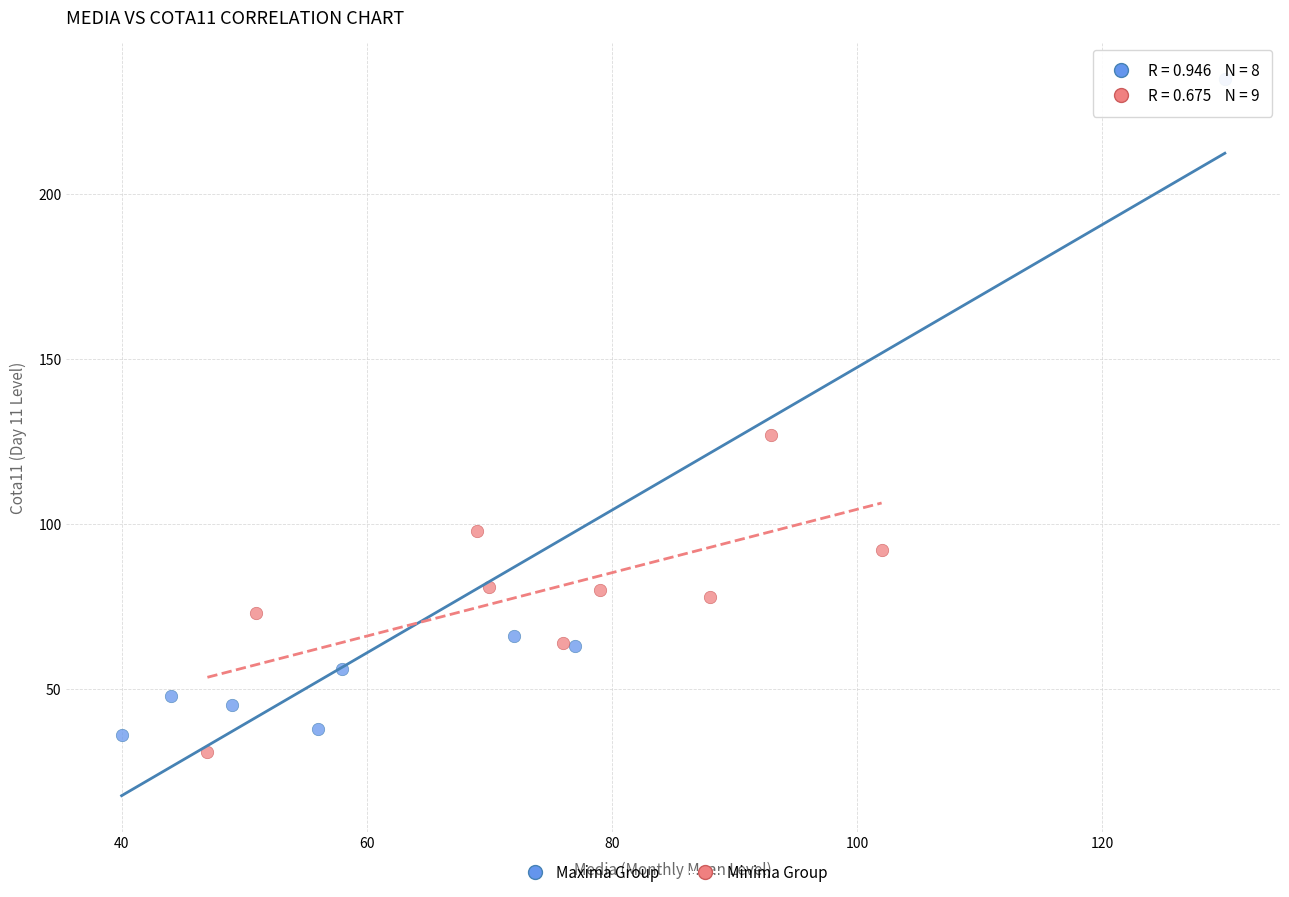

Which series has the widest spread of Y values?

Maxima Group